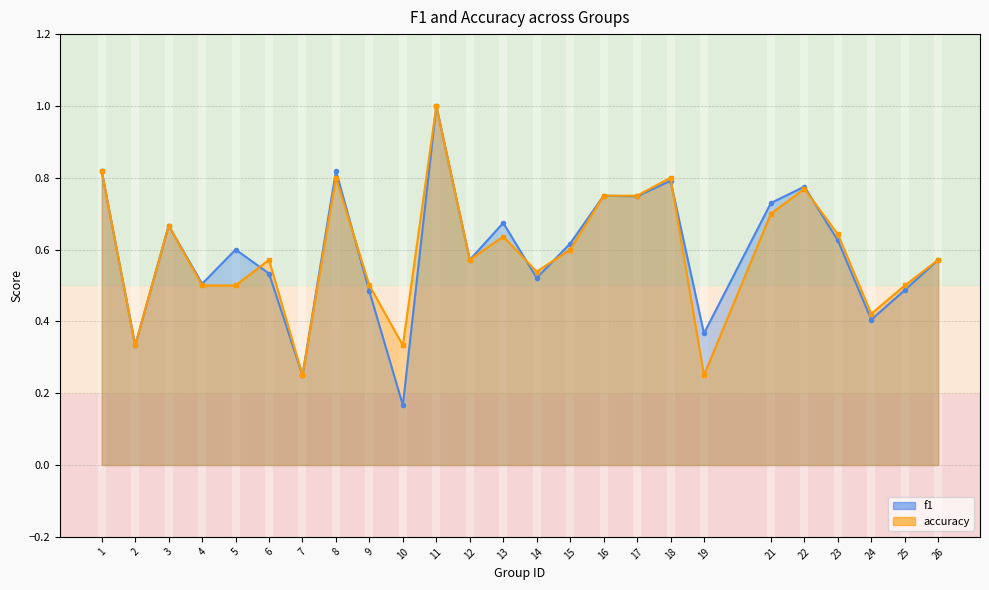

Is the value of f1 at 11 greater than the value of accuracy at 1?

Yes